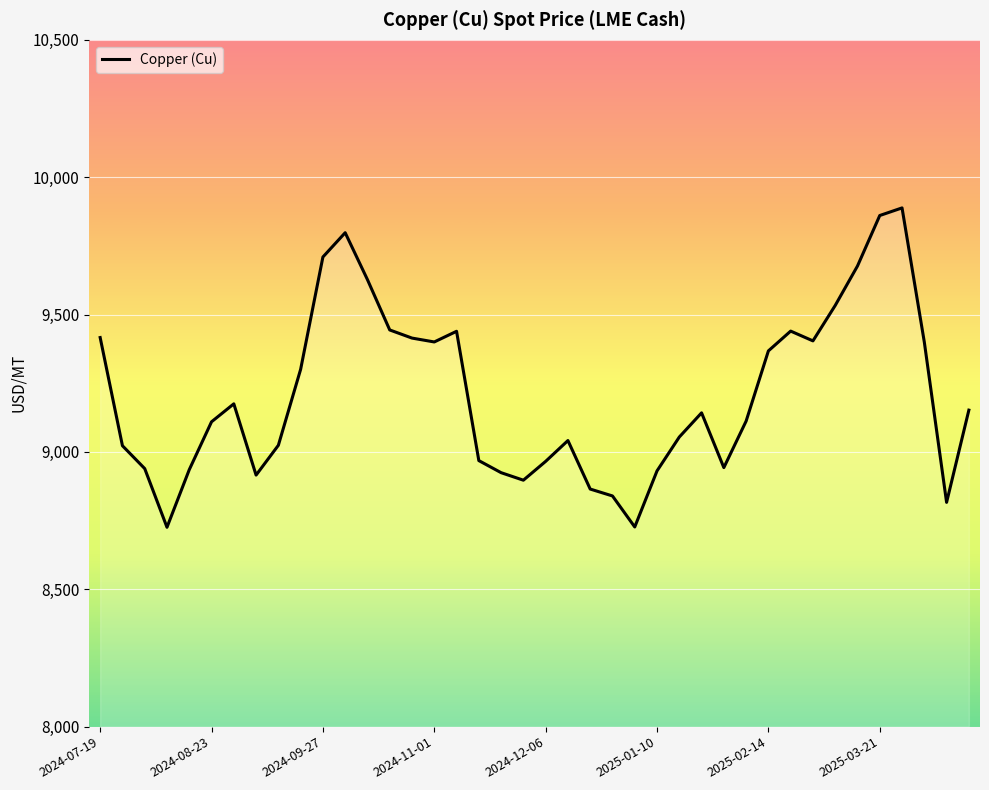

What is the maximum value shown in the chart?

9888.2